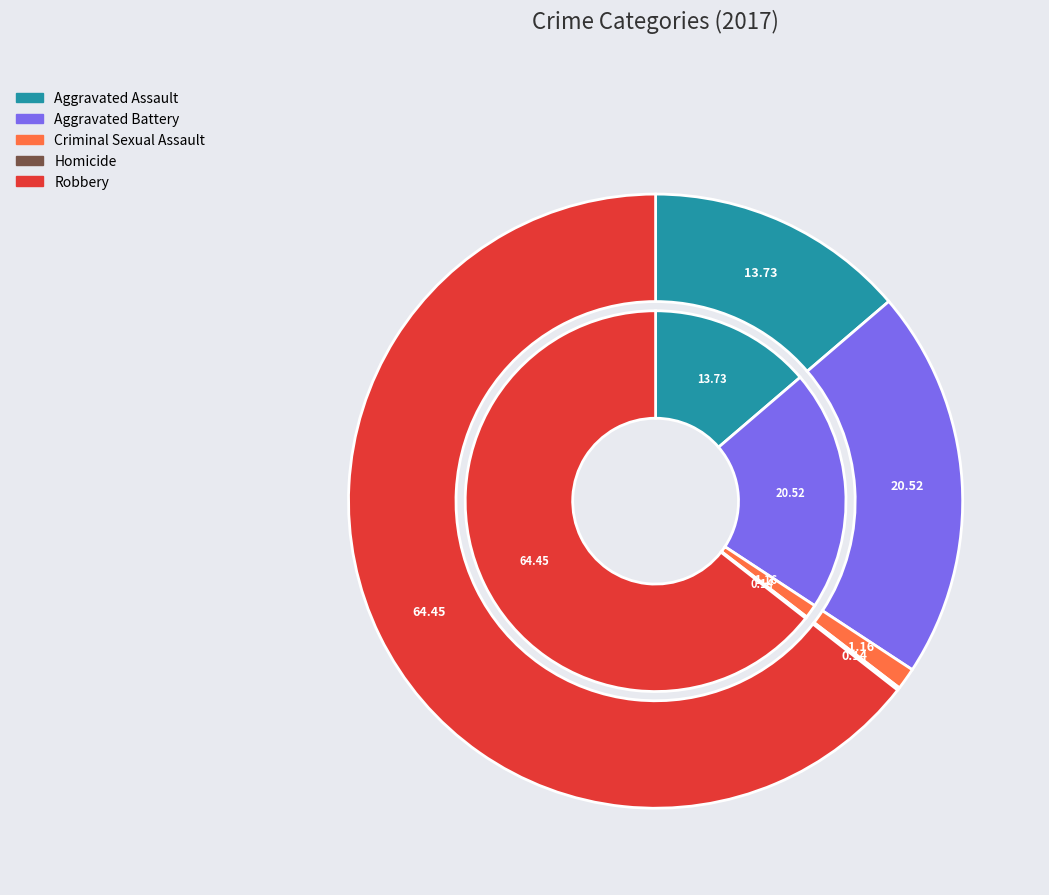

To the nearest percent, what is the average slice percentage?

20%